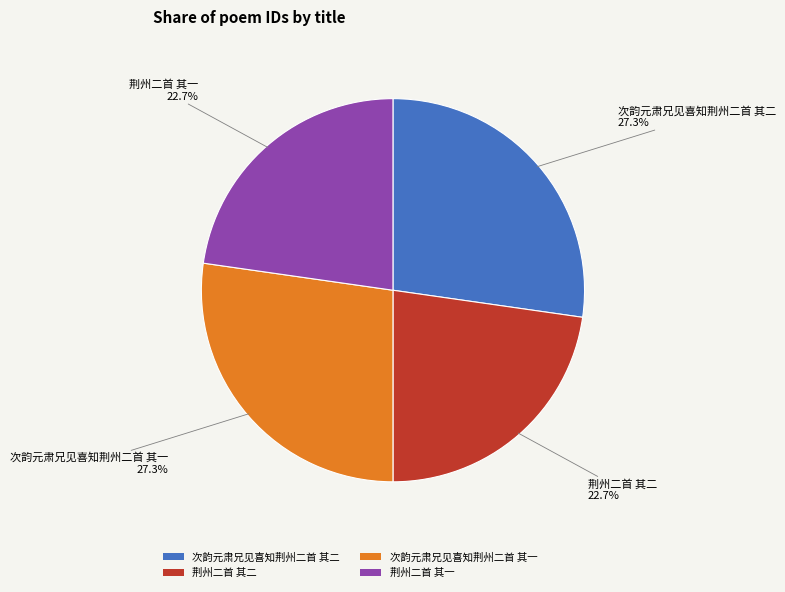

To the nearest percent, what is the combined percentage of 次韵元肃兄见喜知荆州二首 其一 and 荆州二首 其一?

50%